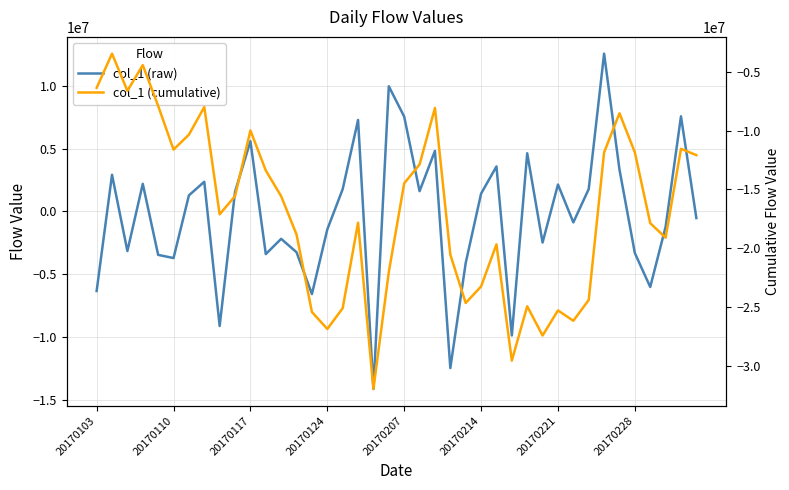

Between 32 and 33, which series saw the biggest shift?

col_1 (cumulative)